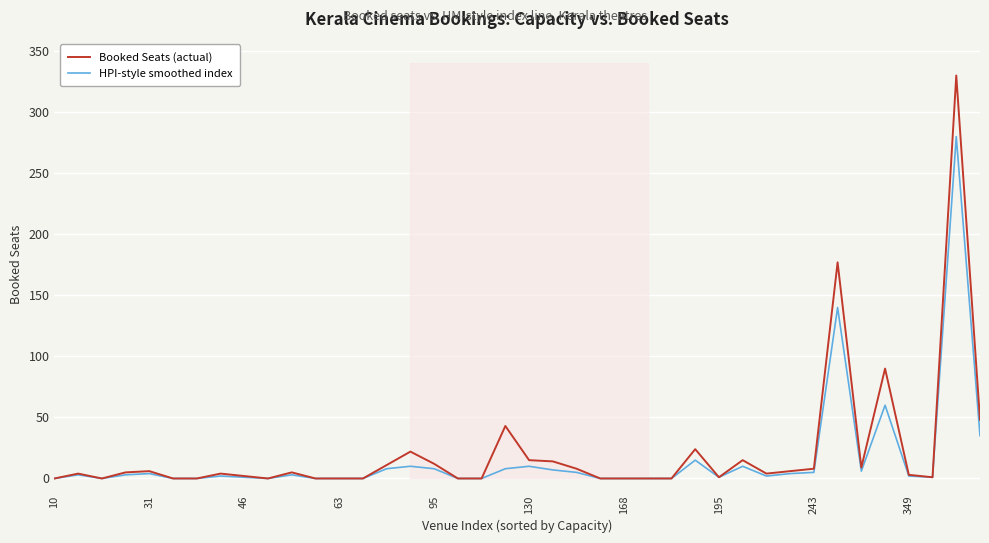

How many lines are shown in the chart?

2